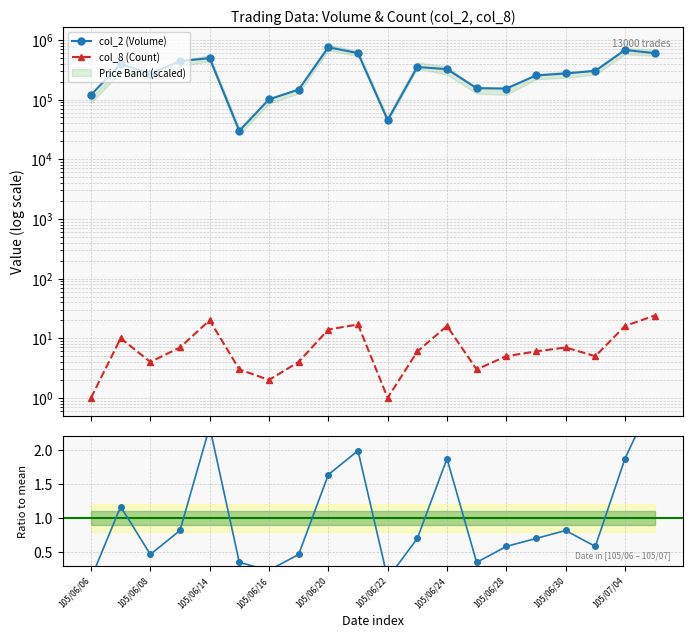

Reading left to right, what are all the values shown in this chart?

col_2 (Volume): 119720.0	392620.0	272240.0	440190.0	493510.0	29800.0	100700.0	146360.0	750490.0	599130.0	45320.0	350610.0	322350.0	155130.0	152780.0	252680.0	273130.0	301480.0	676390.0	598010.0
col_8 (Count): 1.0	10.0	4.0	7.0	20.0	3.0	2.0	4.0	14.0	17.0	1.0	6.0	16.0	3.0	5.0	6.0	7.0	5.0	16.0	24.0
Ratio to mean: 0.1	1.2	0.5	0.8	2.3	0.4	0.2	0.5	1.6	2.0	0.1	0.7	1.9	0.4	0.6	0.7	0.8	0.6	1.9	2.8